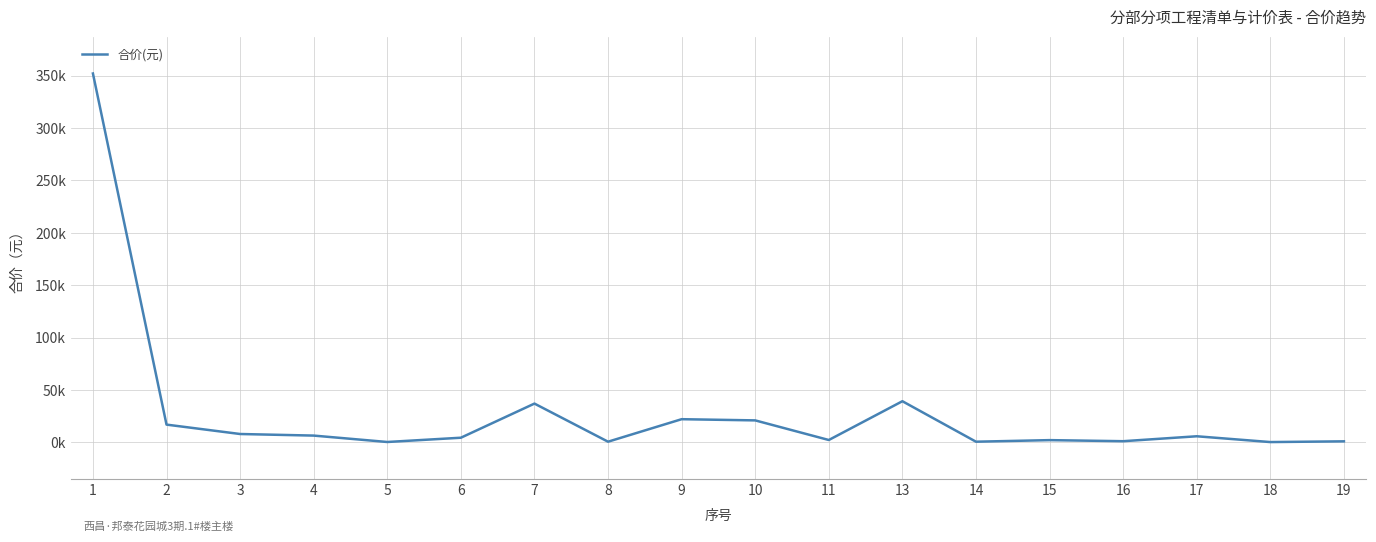

What is the difference between the maximum and minimum values?

351699.6